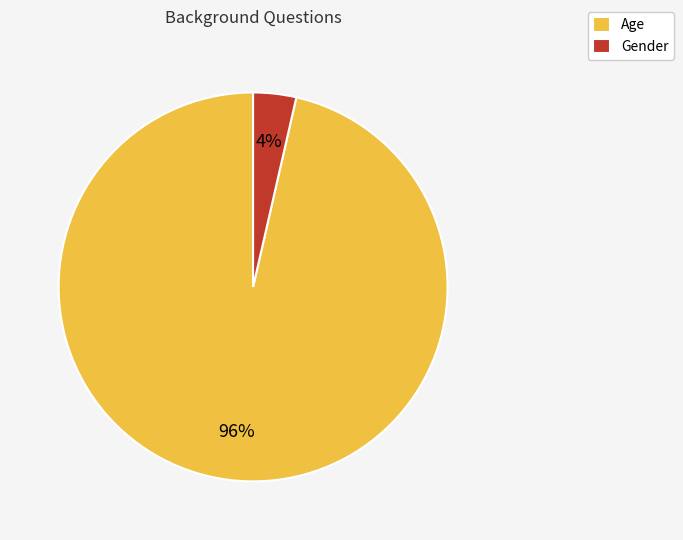

Combined, do Age and Gender account for over 50%?

Yes